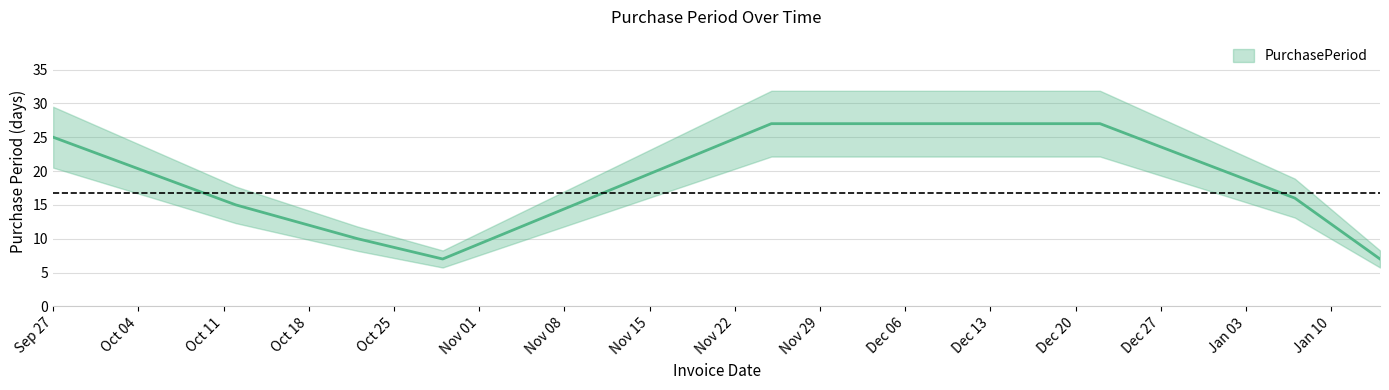

Rank the categories by value from highest to lowest.

2016-11-25, 2016-12-22, 2016-09-27, 2017-01-07, 2016-10-12, 2016-10-22, 2016-10-29, 2017-01-14